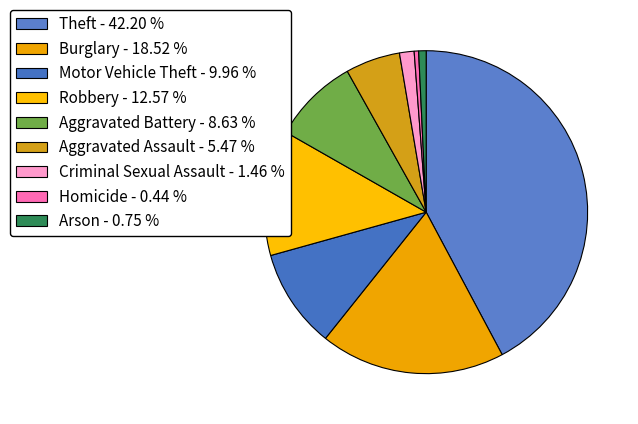

Which category has the smallest portion of the pie?

Homicide